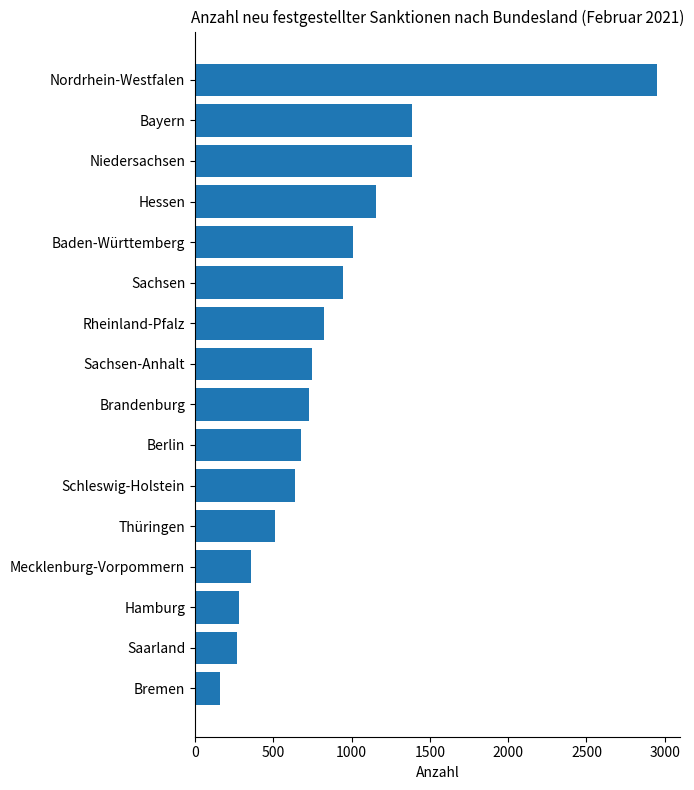

What is the change in value from Mecklenburg-Vorpommern to Hessen?

+797